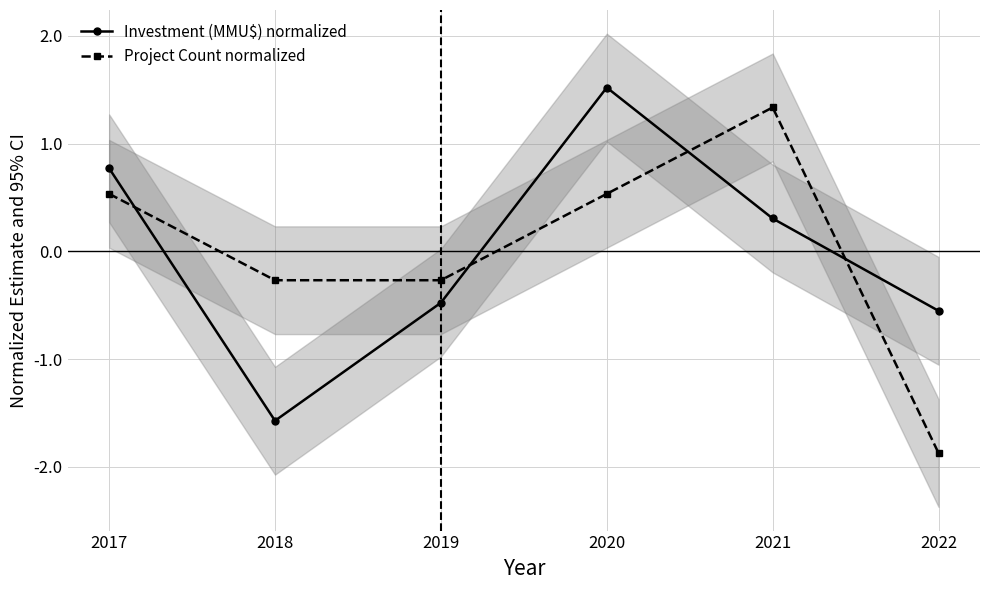

Count the number of data series in this chart.

2